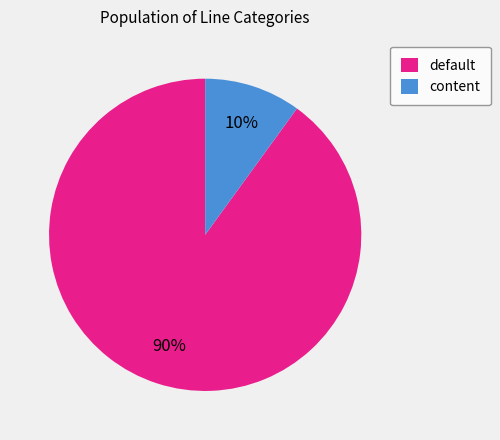

Between content and default, which is larger?

default